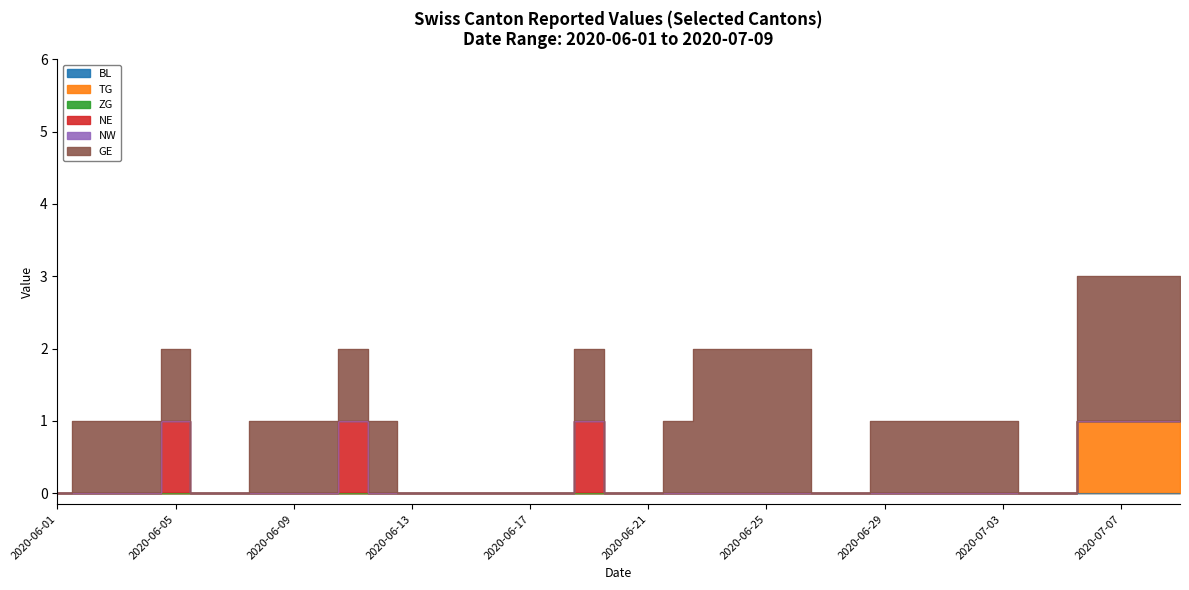

True or false: TG and ZG intersect in this chart.

False